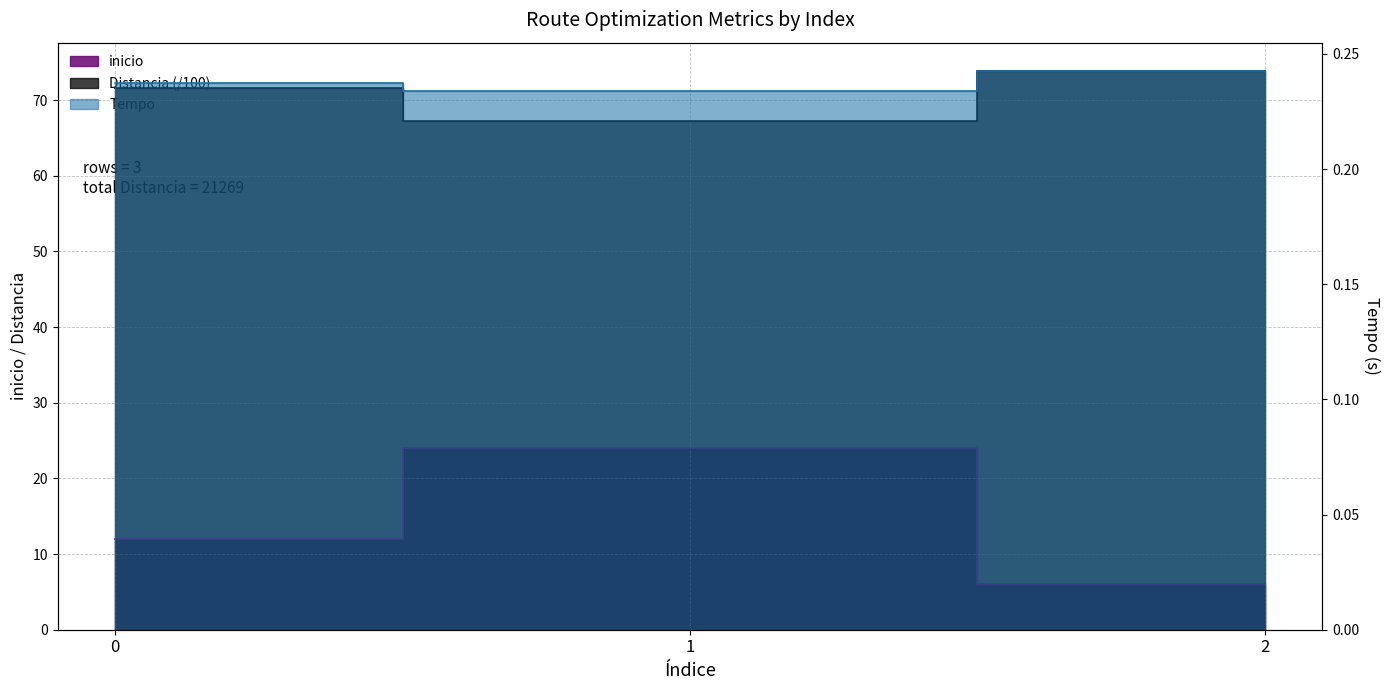

Rank the series by their maximum value, from lowest to highest.

Tempo, inicio, Distancia